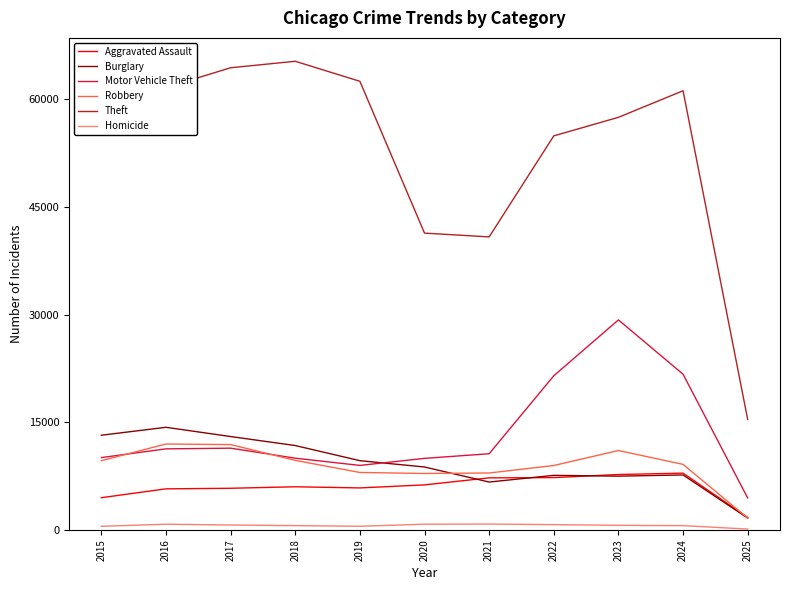

Count the number of categories in the chart.

11